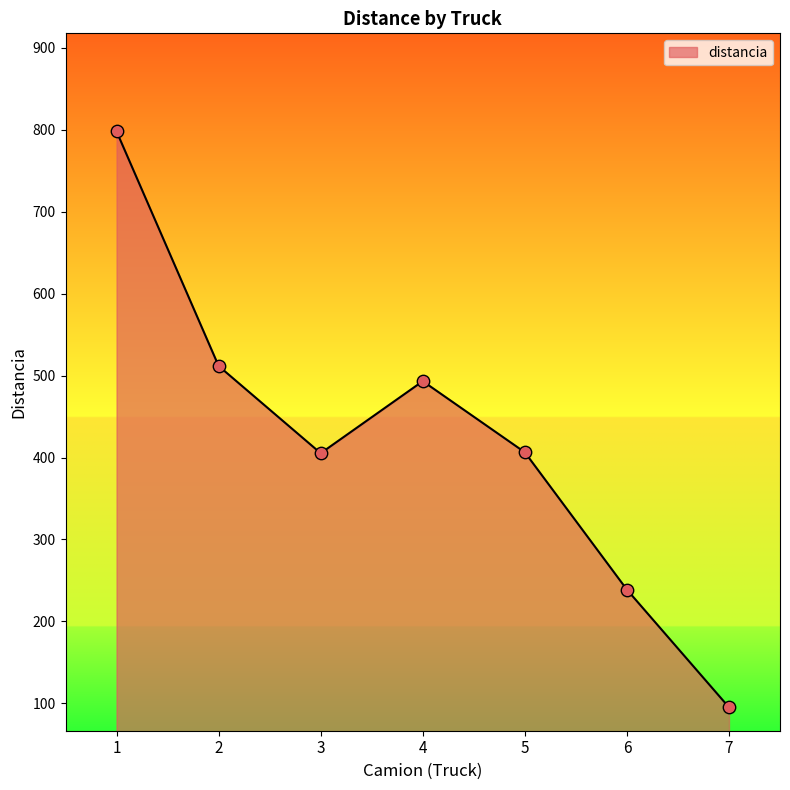

What is the change in value from 1 to 4?

-304.7